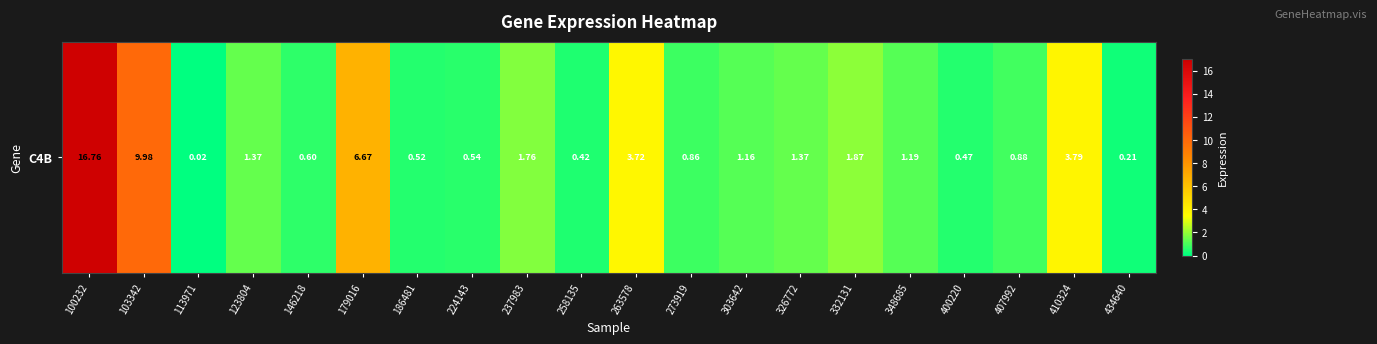

List the labels in order of value, largest first.

100232, 103342, 179016, 410324, 263578, 332131, 237983, 123804, 326772, 348685, 303642, 407992, 273919, 146218, 224143, 186481, 400220, 258135, 434640, 113971